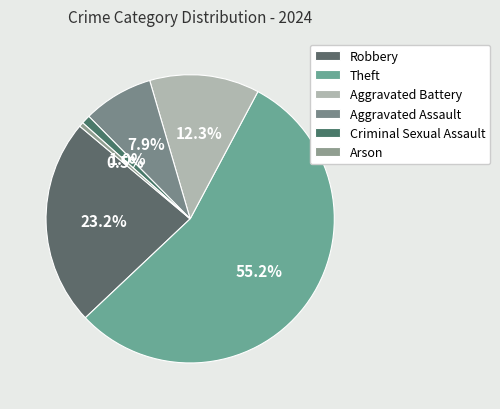

Which has a higher value, Aggravated Assault or Theft?

Theft